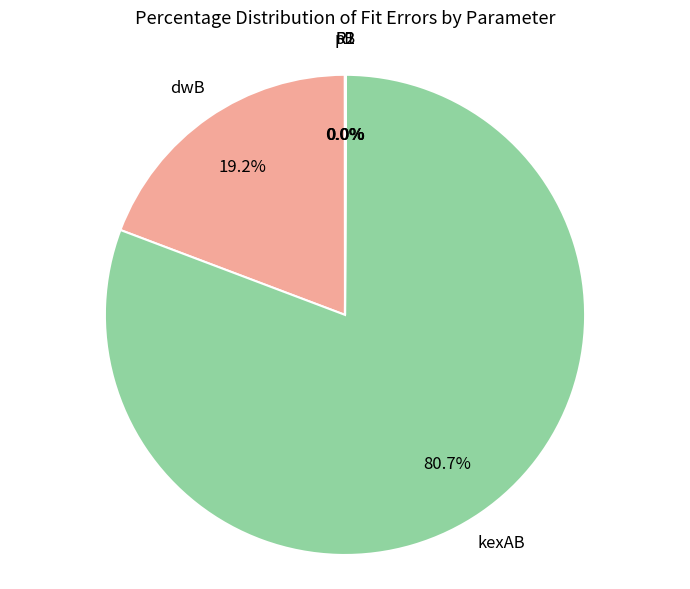

Is there any slice that represents more than half of the pie?

Yes